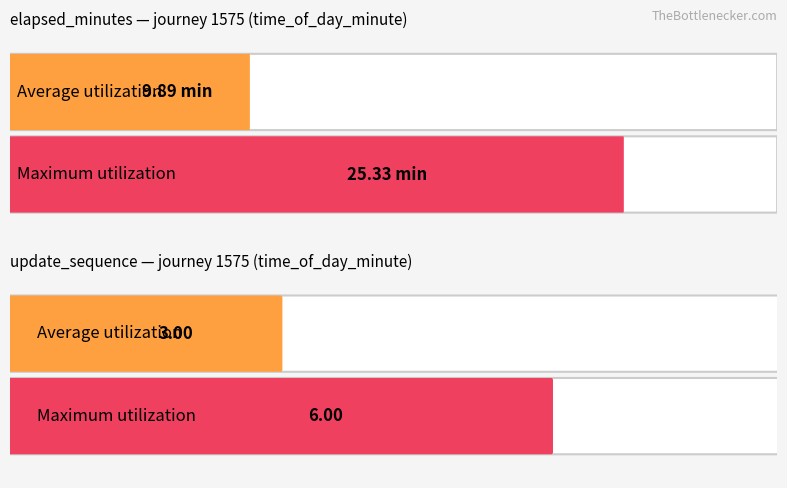

What is the average value of the elapsed_minutes series?

9.9